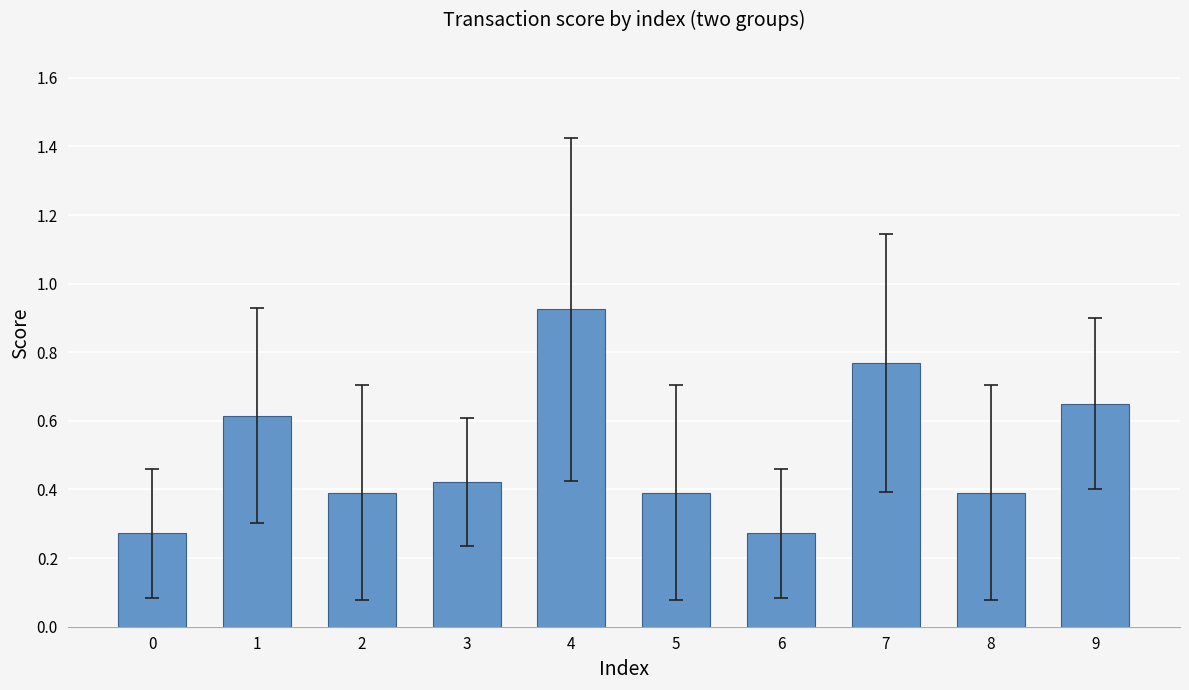

Which category has the highest value across all series?

4